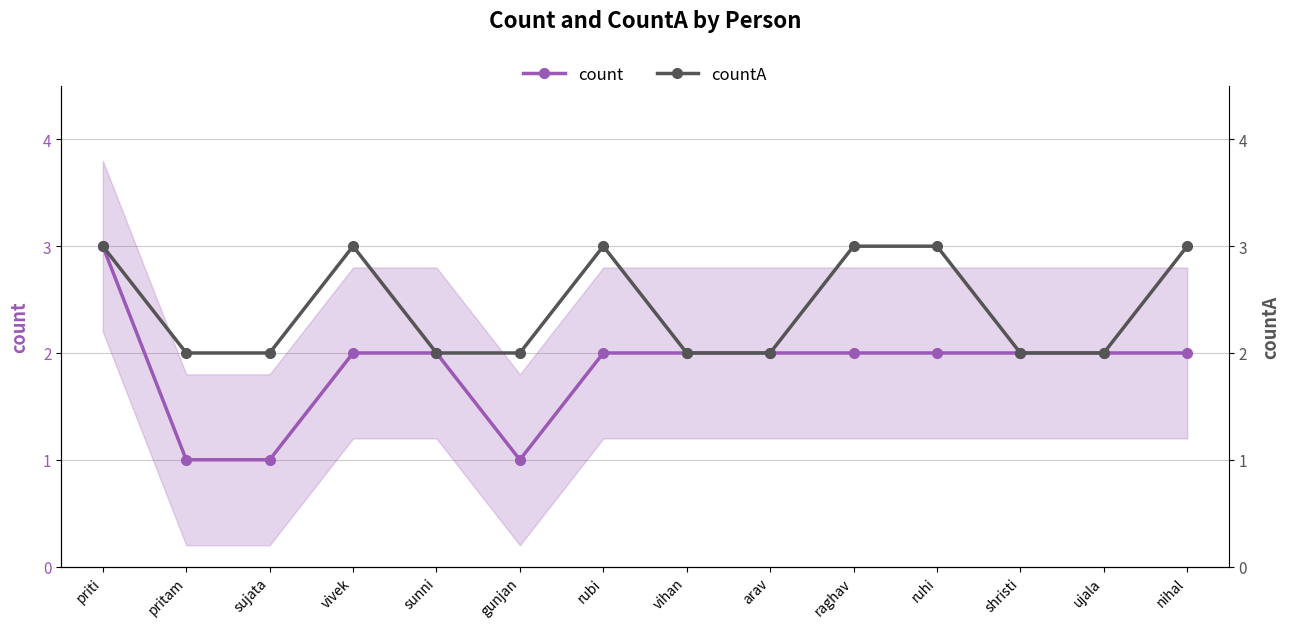

True or false: count has a value of 1 at arav.

False